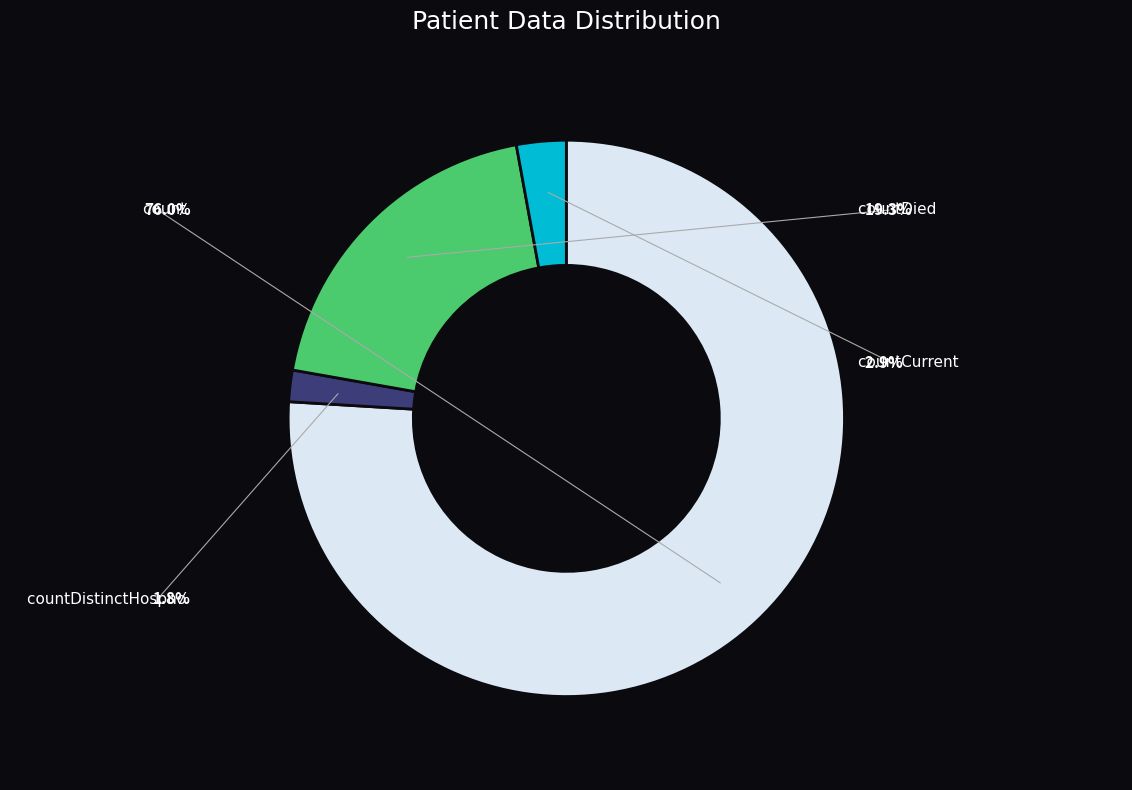

How many segments does this pie chart have?

4